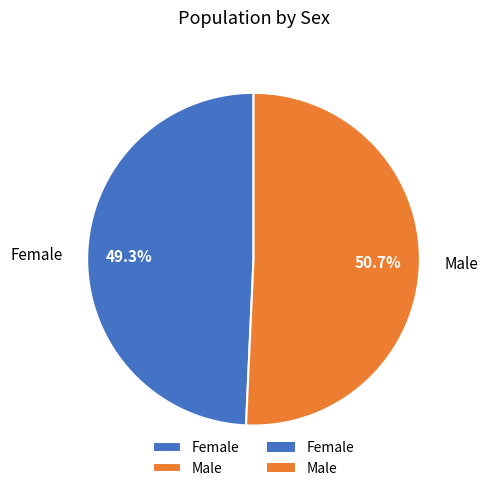

To the nearest percent, what is the combined percentage of Male and Female?

100%